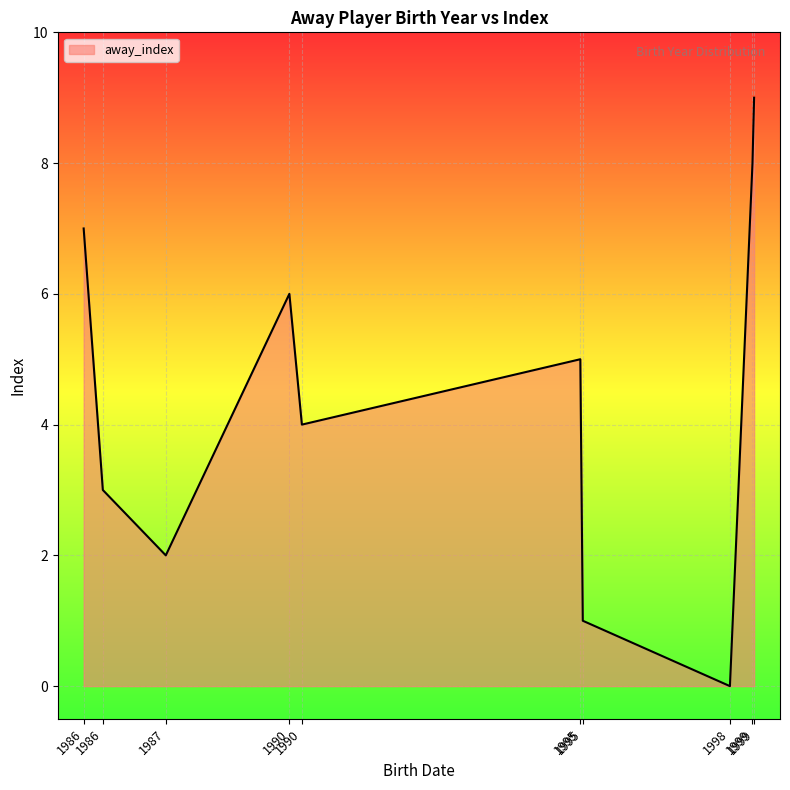

How many distinct data groups are displayed?

1